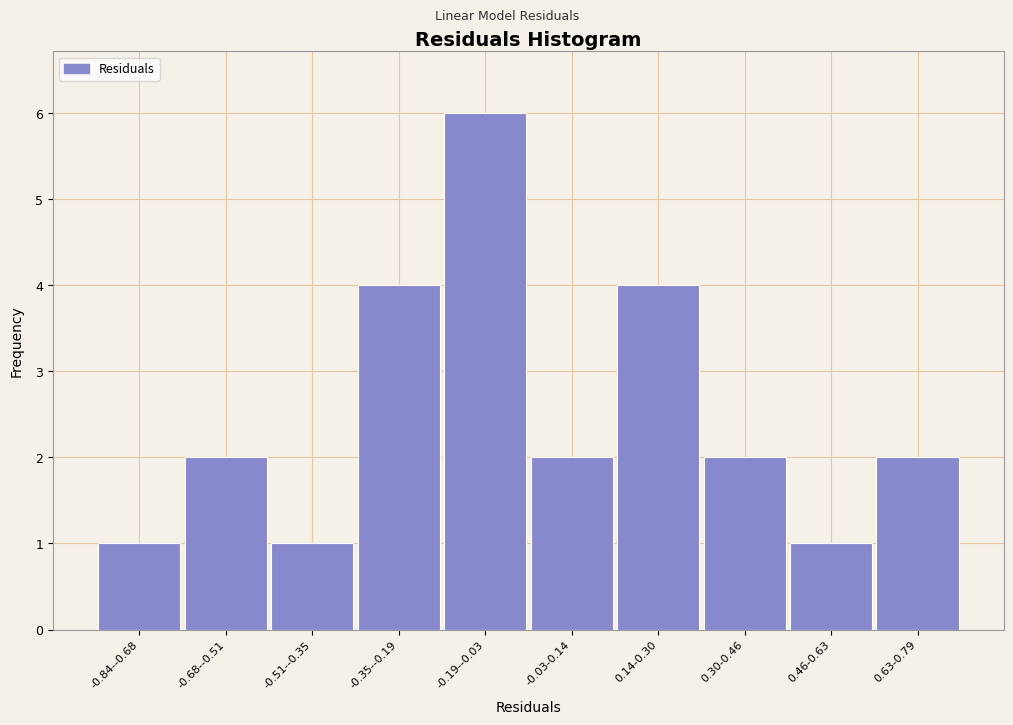

Reading left to right, what are all the values shown in this chart?

-0.84--0.68=1	-0.68--0.51=2	-0.51--0.35=1	-0.35--0.19=4	-0.19--0.03=6	-0.03-0.14=2	0.14-0.30=4	0.30-0.46=2	0.46-0.63=1	0.63-0.79=2